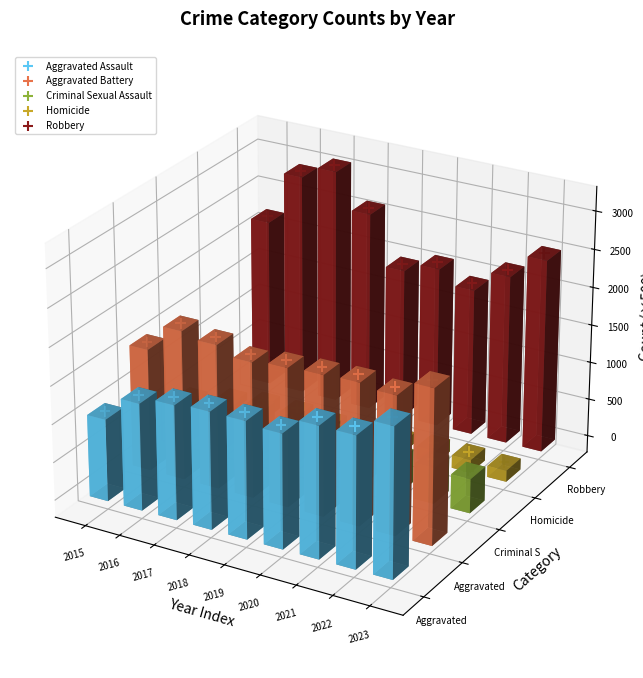

Is the value of Aggravated Assault at 2019 greater than the value of Robbery at 2016?

No